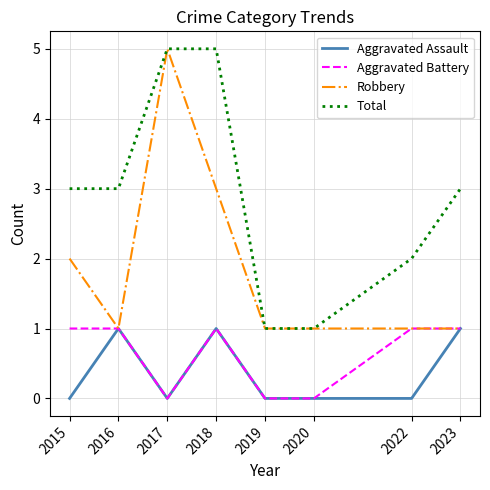

Reading right to left, what are all the values shown in this chart?

Aggravated Assault: 1	0	0	0	1	0	1	0
Aggravated Battery: 1	1	0	0	1	0	1	1
Robbery: 1	1	1	1	3	5	1	2
Total: 3	2	1	1	5	5	3	3